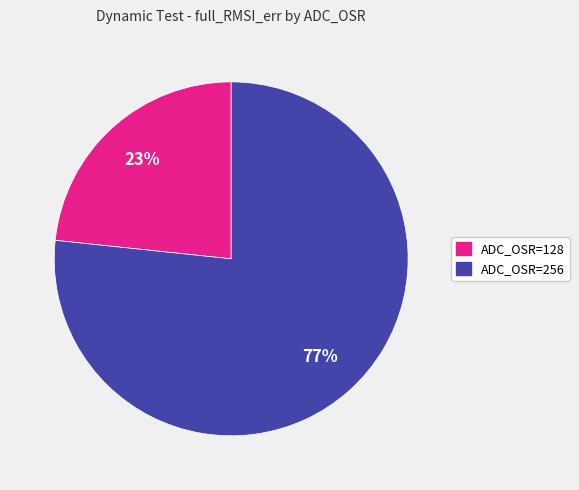

Count the number of slices in the pie.

2